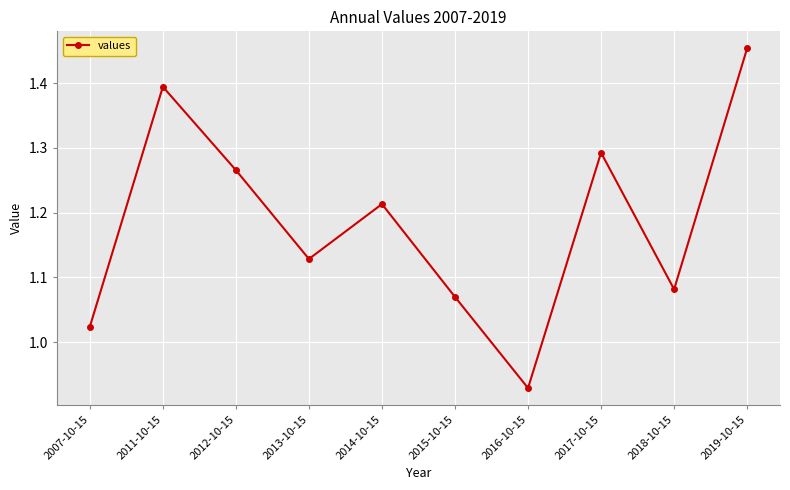

What position from the left is 2013-10-15?

4